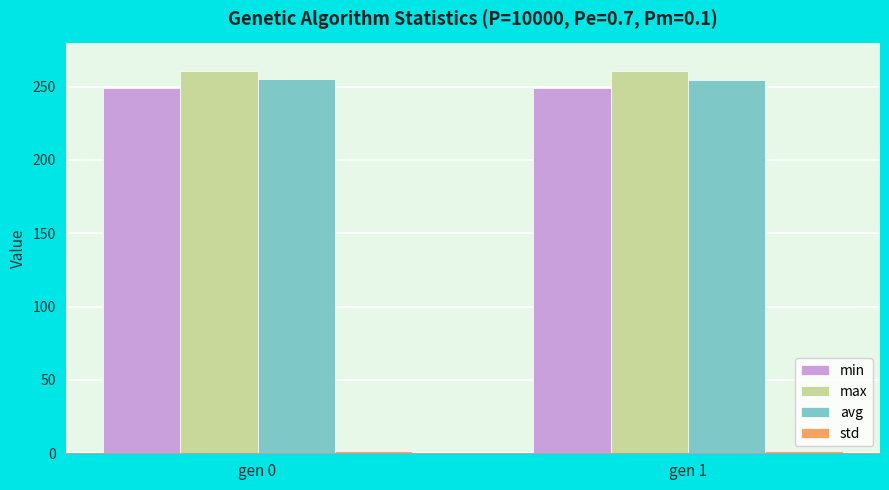

Which series has the largest total across all categories?

max